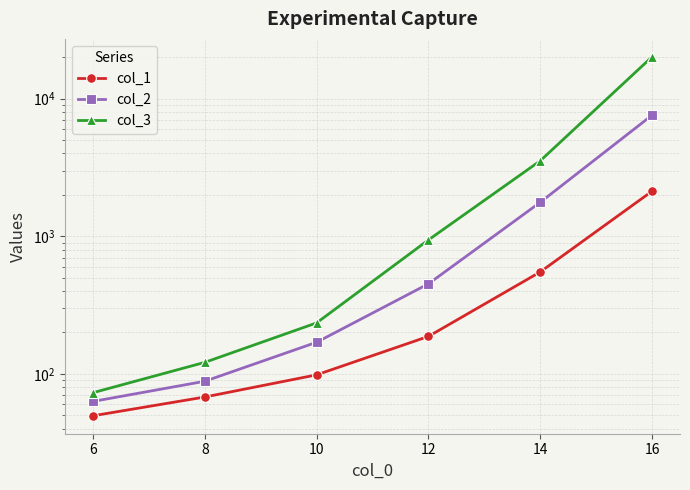

Which series changed the most between 10 and 14?

col_3